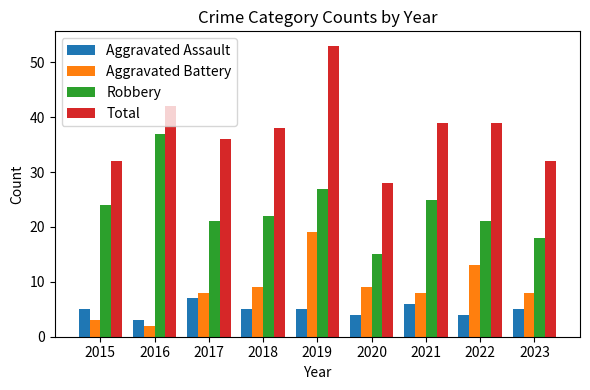

Which series has the largest total across all categories?

Total